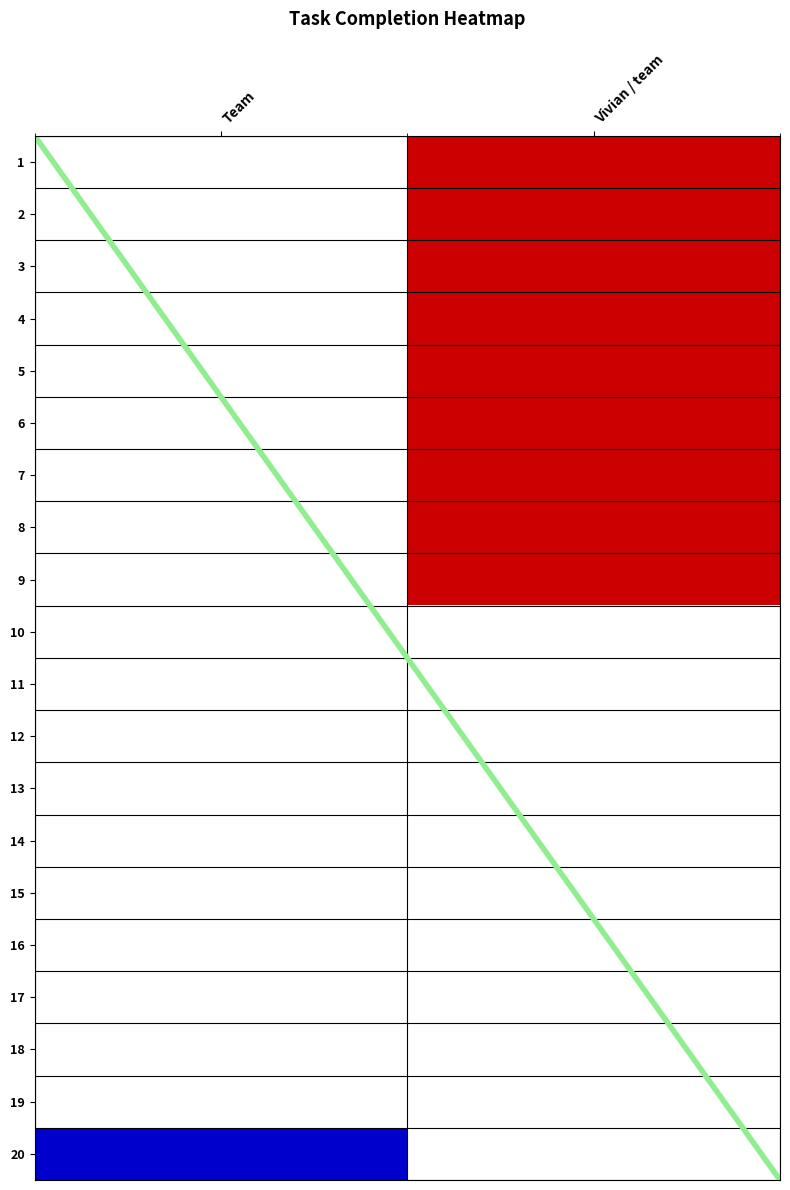

How many data points does each series have?

2